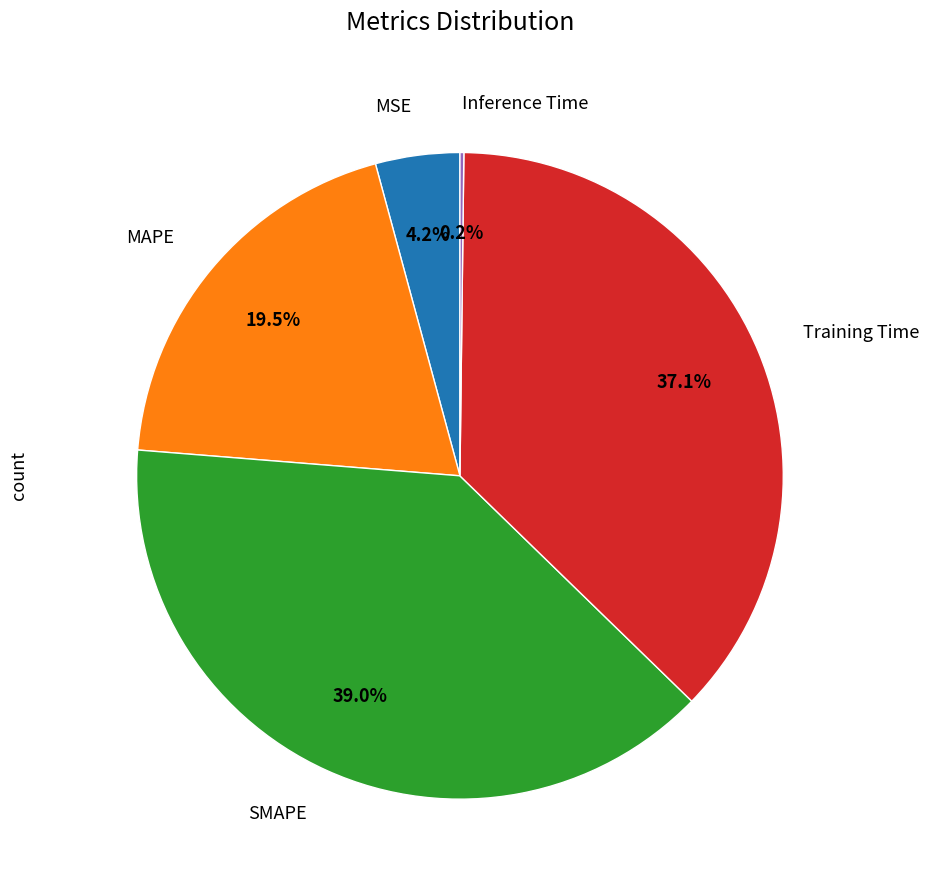

Does any single category account for the majority?

No